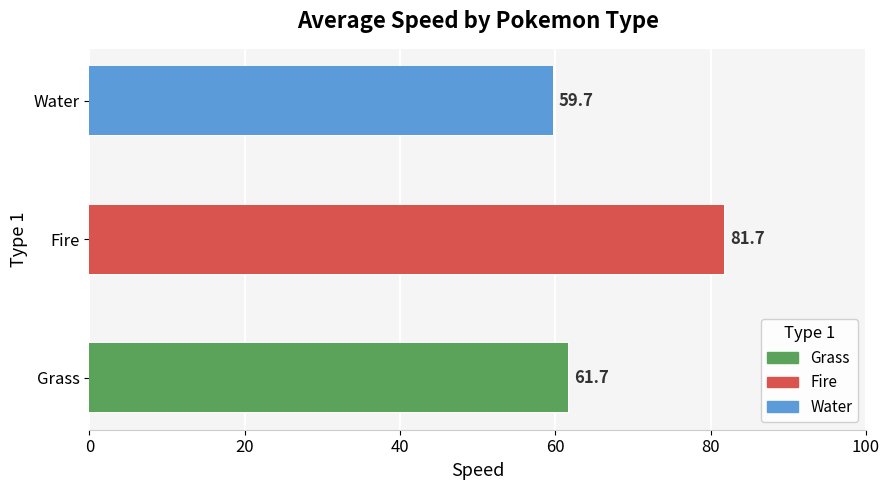

True or false: Water has a value of 22 at Grass.

False